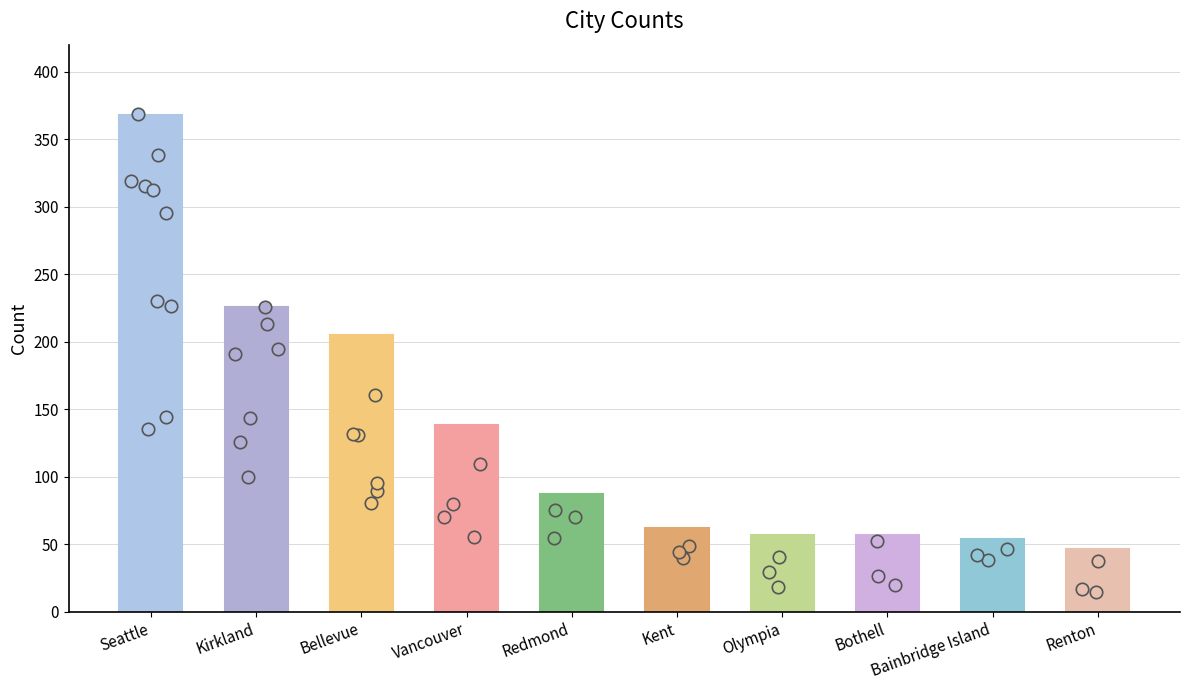

What is the ratio of the value at Redmond to the value at Bainbridge Island?

1.6